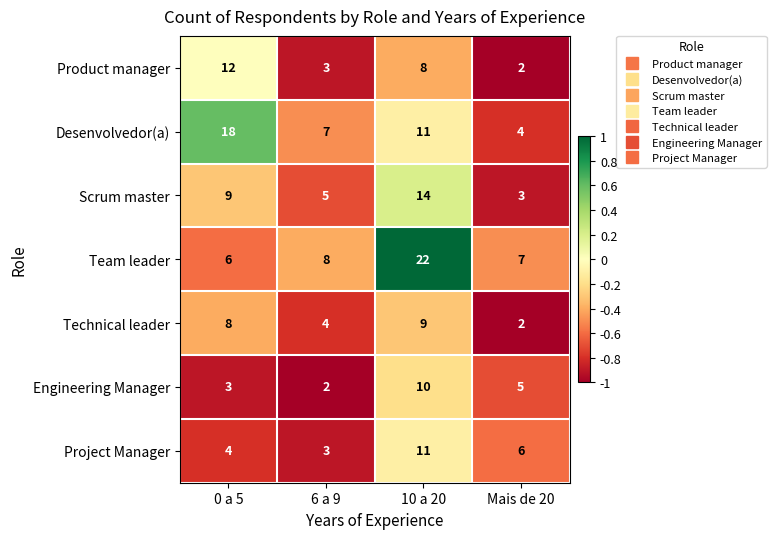

What is the difference between the highest and lowest values at 10 a 20?

14